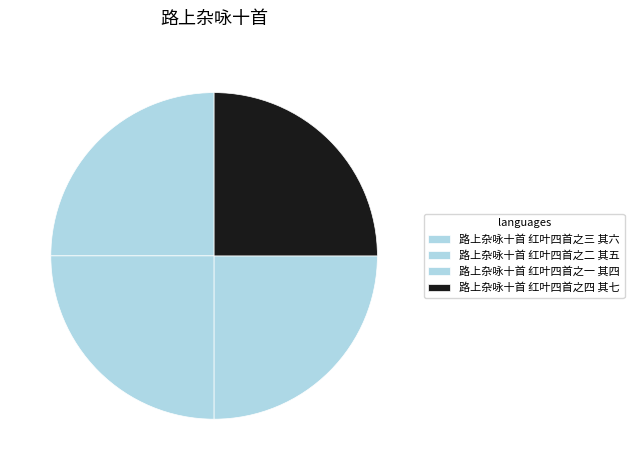

To the nearest percent, what portion does 路上杂咏十首 红叶四首之三 其六 represent?

25%